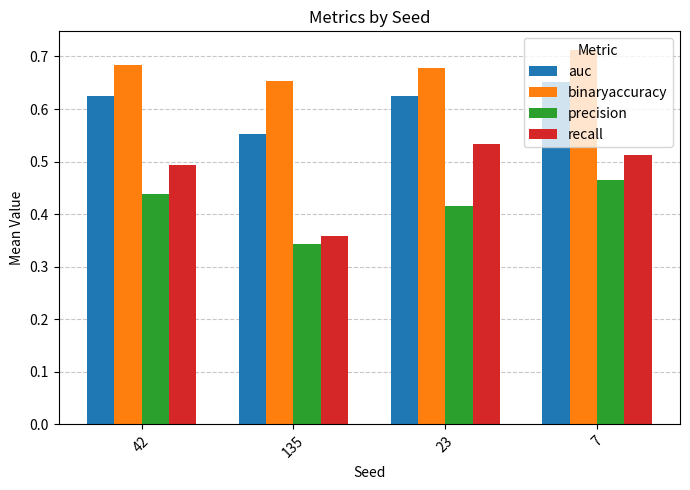

At which label does precision reach its peak?

7